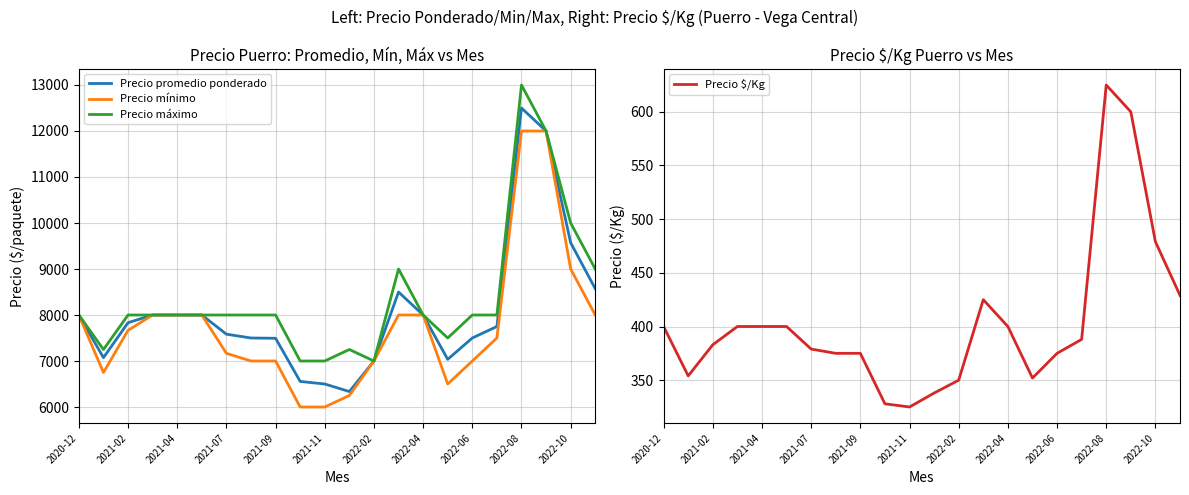

True or false: Precio $/Kg and Precio promedio ponderado cross at least once.

False